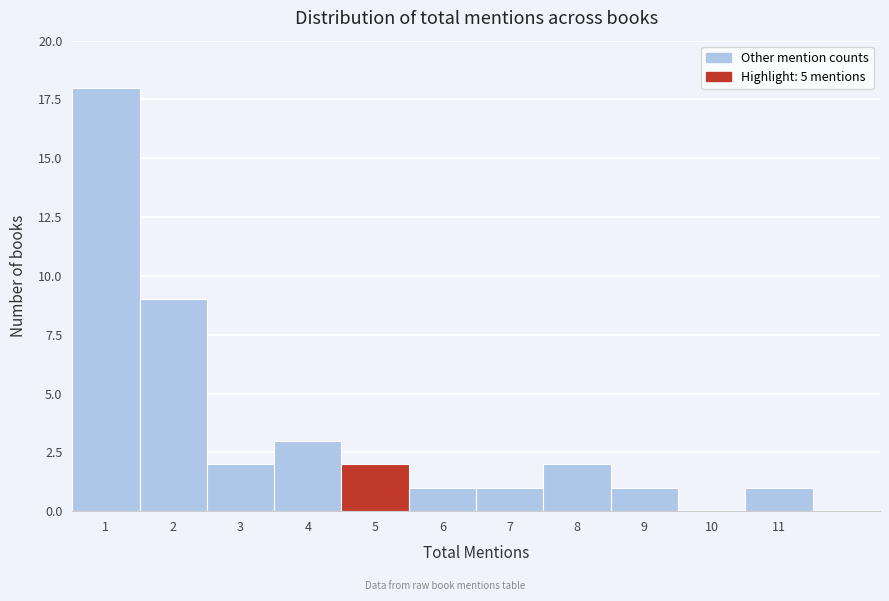

How tall is the bar that spans 2.5 to 3.5 on the x-axis? The values are not printed on the chart, so give them approximately, as read against the axis.

2